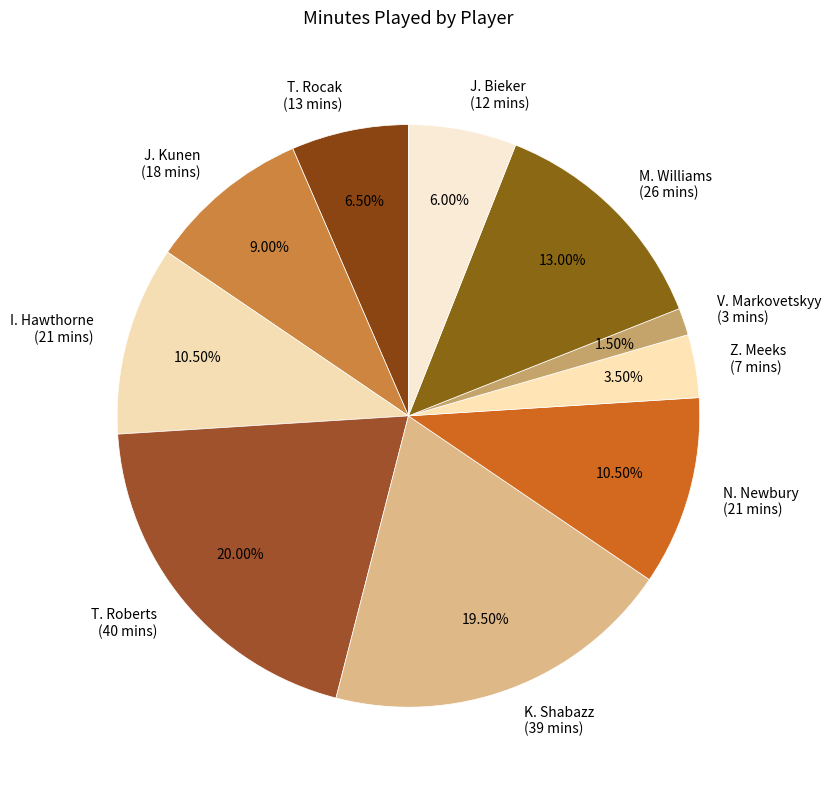

How many segments does this pie chart have?

10